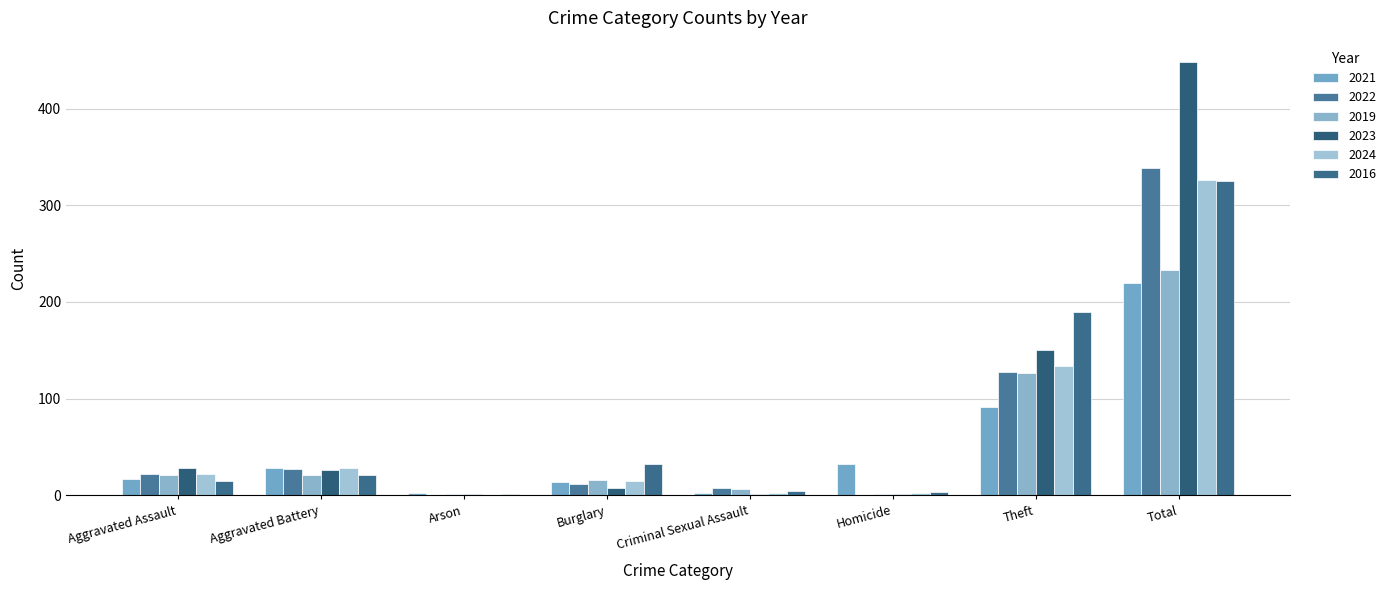

Are the bars horizontal?

No